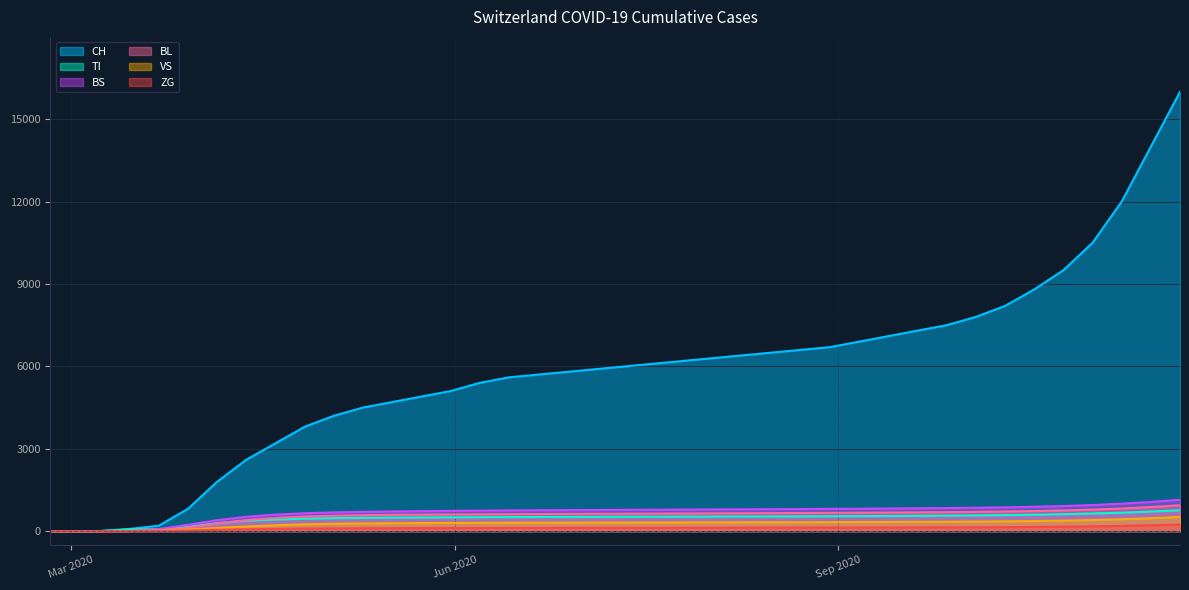

True or false: ZG and VS cross at least once.

False